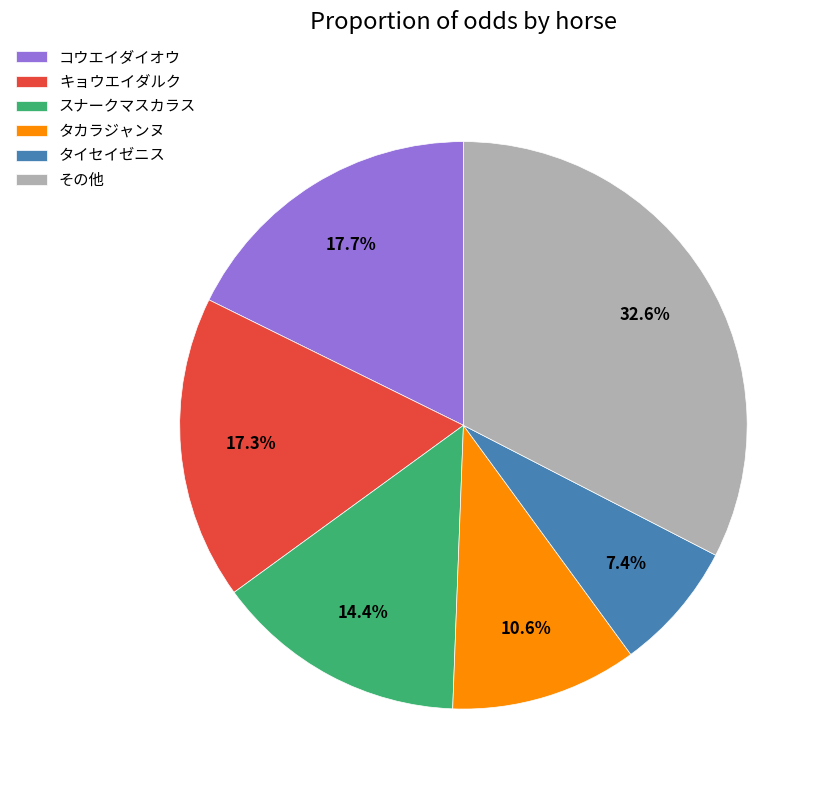

Is it true that タカラジャンヌ is 11% of the pie?

True